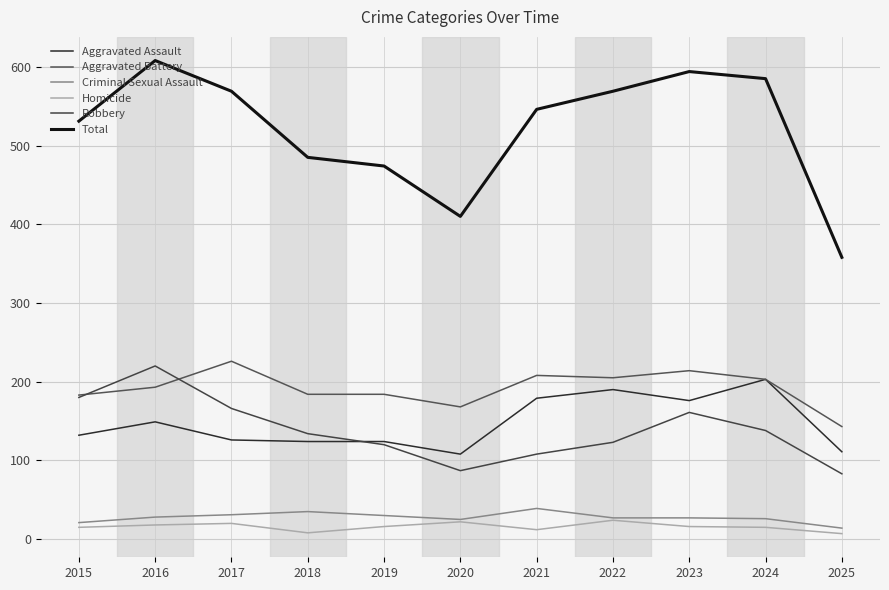

At which label does Total first exceed 546?

2016